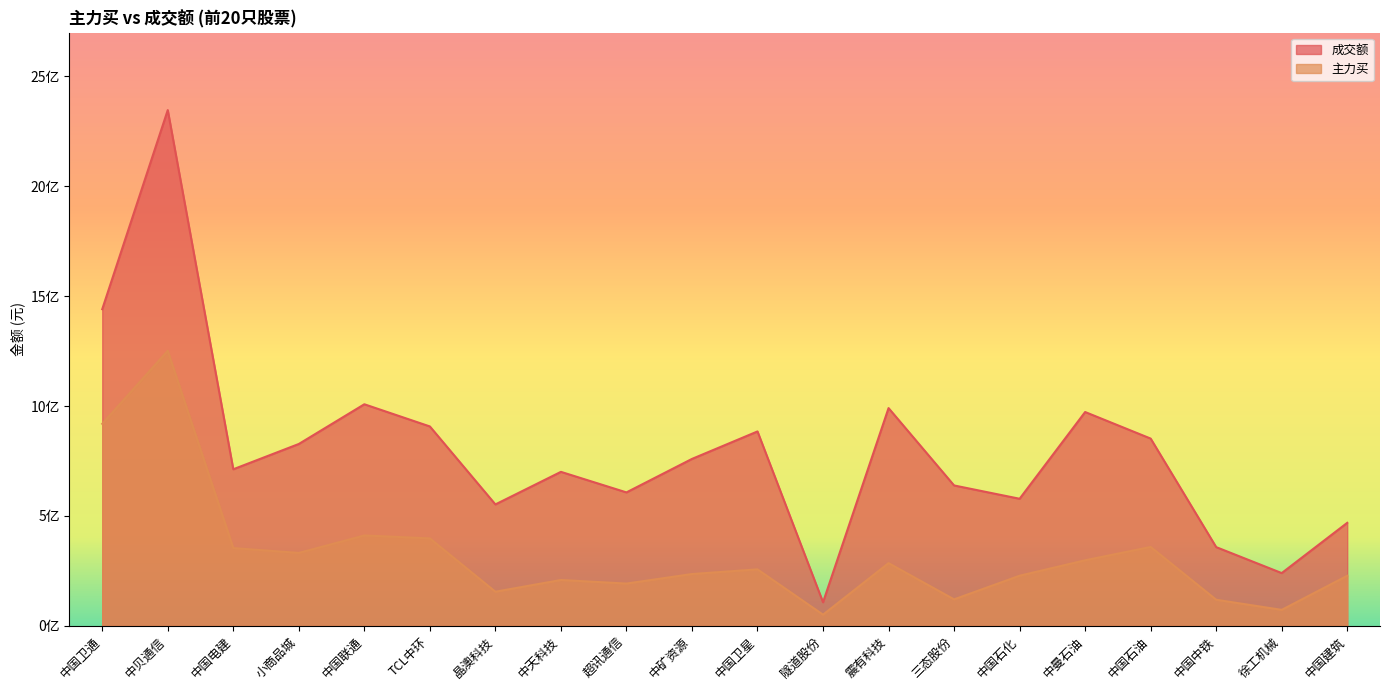

True or false: 成交额 and 主力买 intersect in this chart.

False